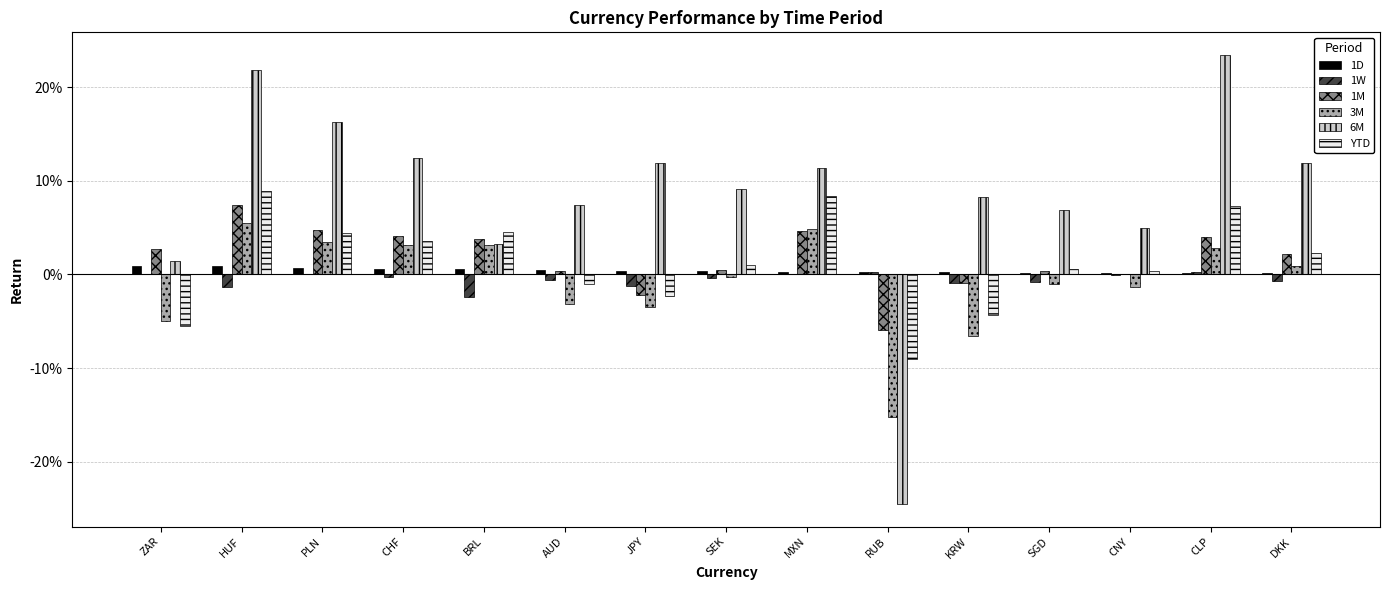

Rank the series by their maximum value, from highest to lowest.

6M, YTD, 1M, 3M, 1D, 1W